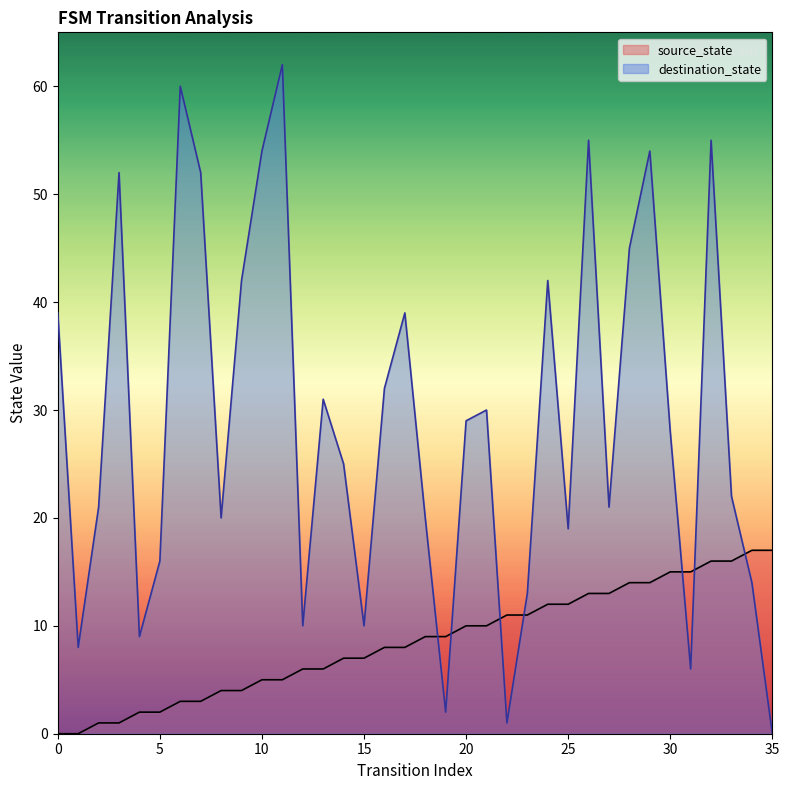

How many values in the source_state series are below 9?

18